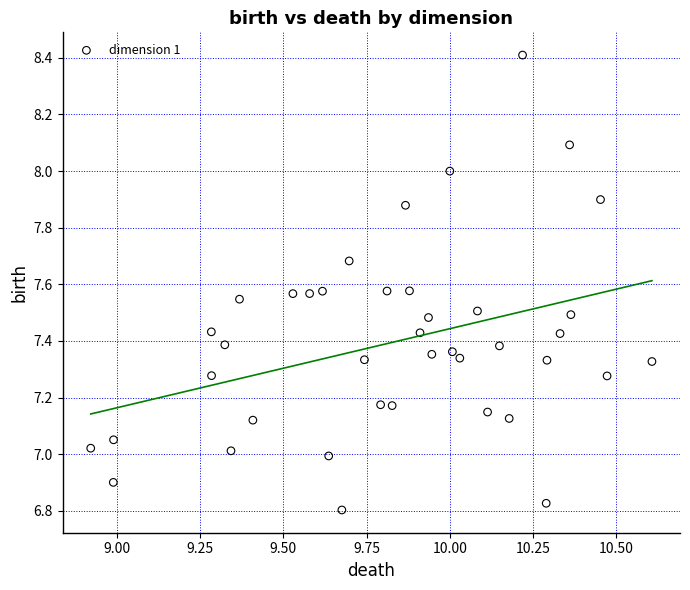

What is the range of Y values (max minus min)?

1.6